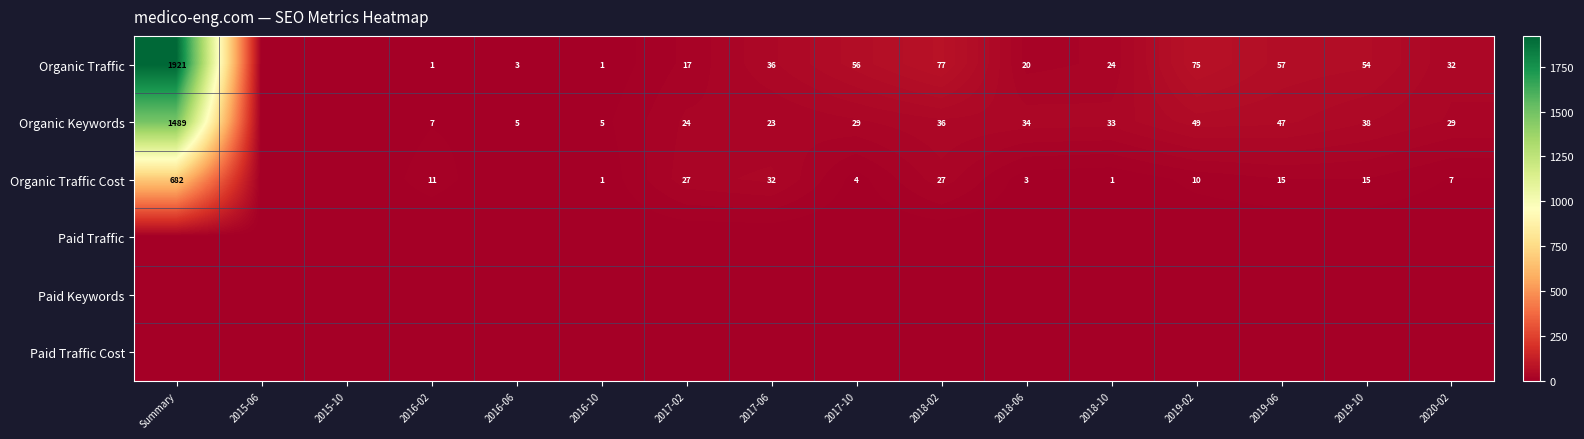

Is the value of Organic Traffic Cost at 2018-02 greater than the value of Organic Traffic at 2020-02?

No